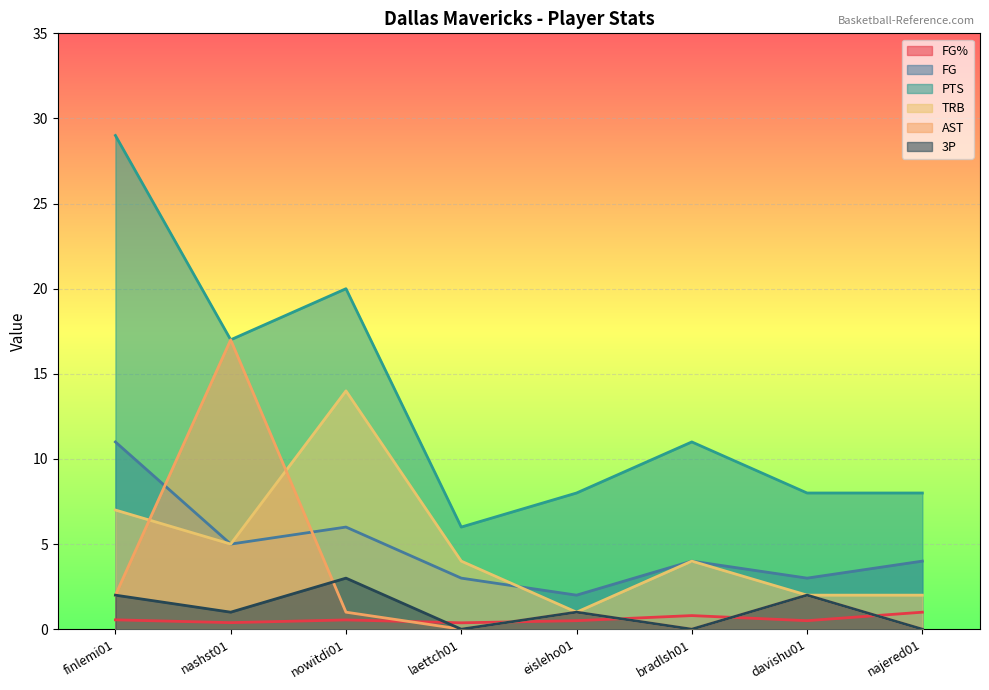

True or false: FG% and PTS cross at least once.

False